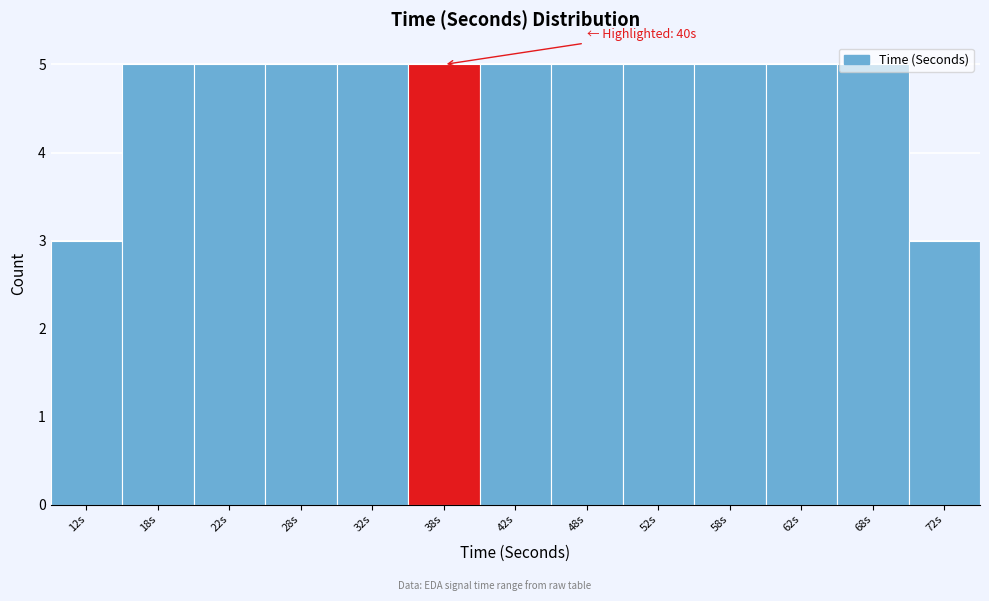

What is the smallest value displayed?

3